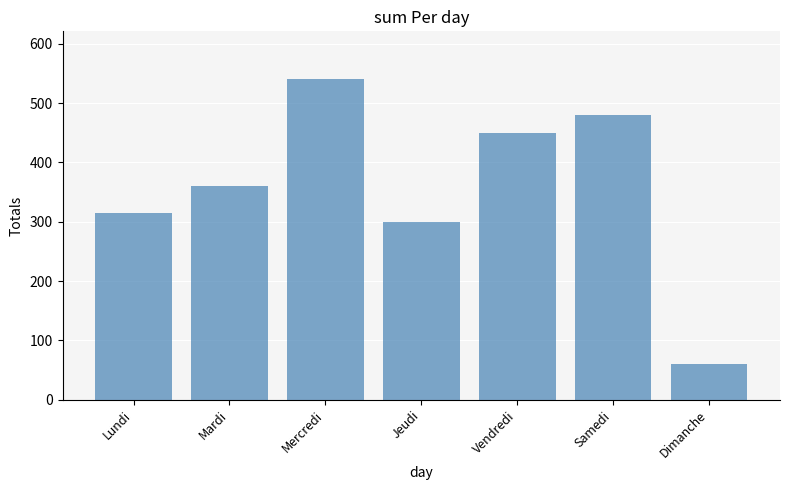

How many values are below 360?

3